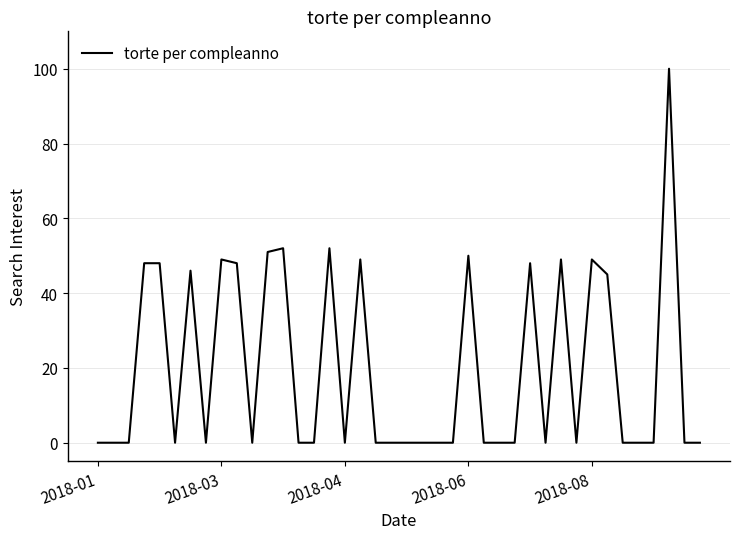

What is the maximum value shown in the chart?

100